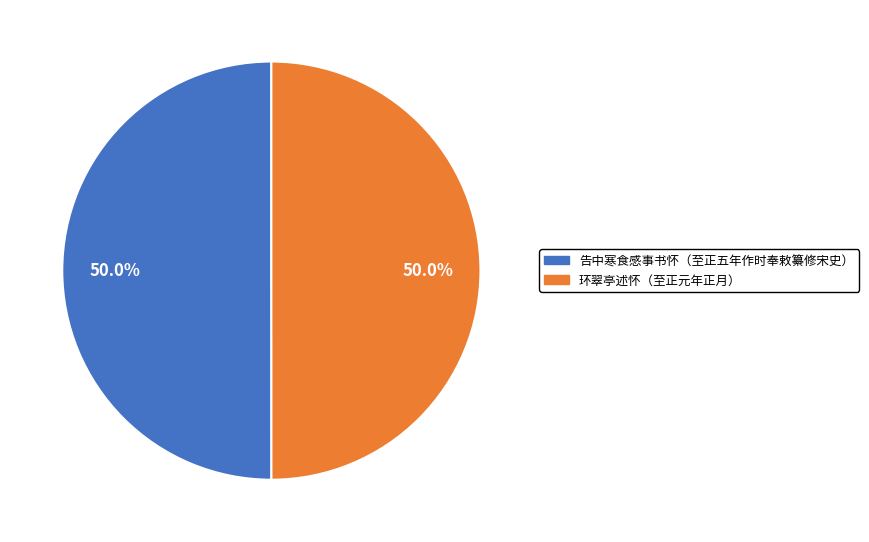

Approximately how many times larger is the value at 告中寒食感事书怀（至正五年作时奉敕纂修宋史） compared to 环翠亭述怀（至正元年正月）?

1.0